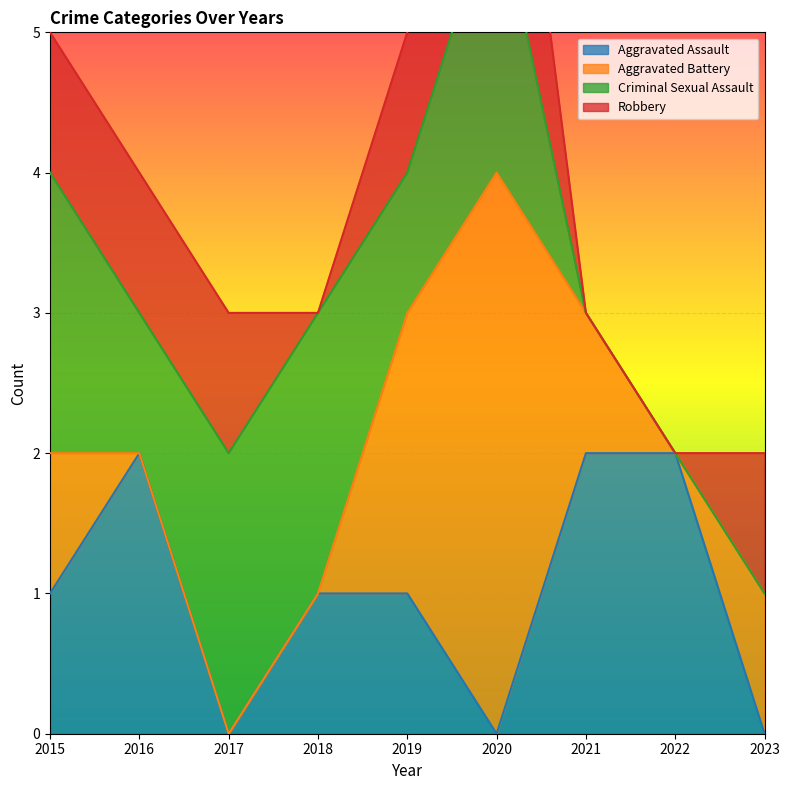

What is the sum of the Aggravated Battery values at 2021 and 2015?

2